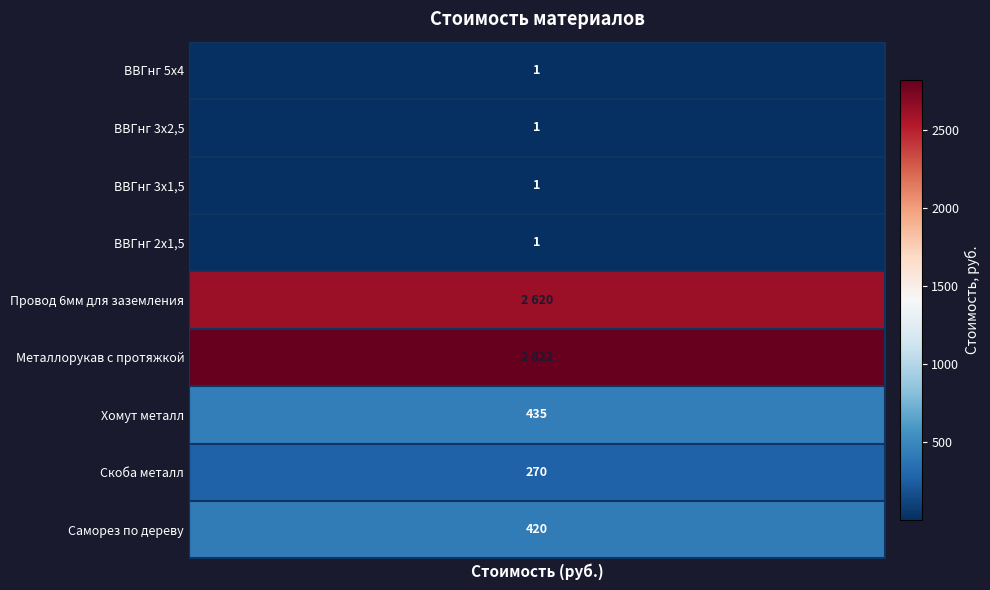

Which has a higher value, ВВГнг 5х4 or Провод 6мм для заземления?

Провод 6мм для заземления